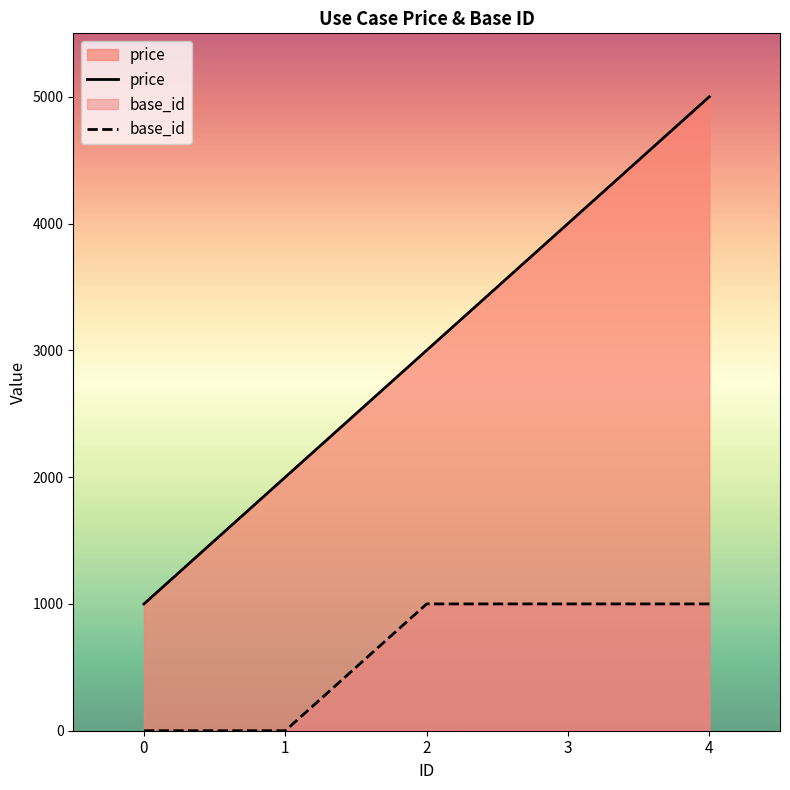

True or false: price and base_id cross at least once.

False